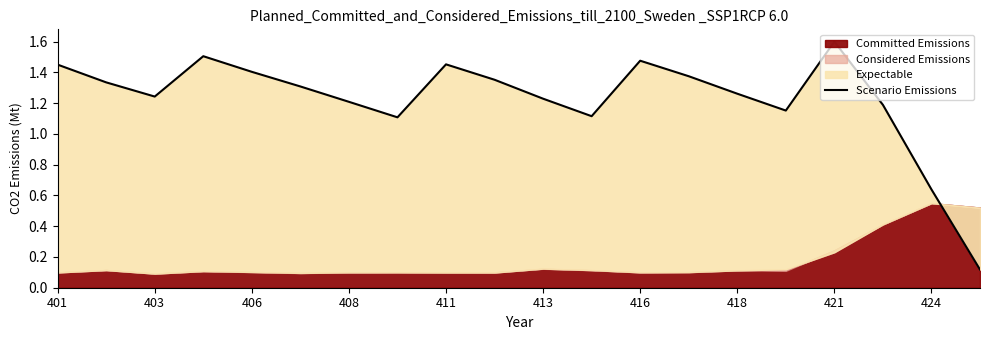

What position from the left is 418?

15